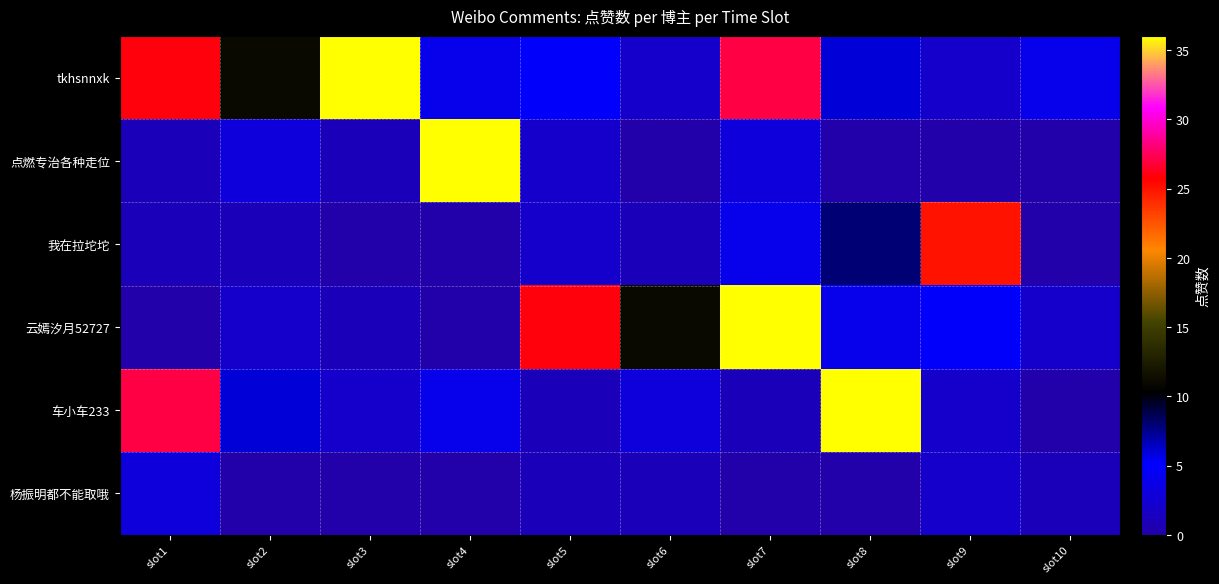

Reading left to right, list all the values displayed in this chart.

tkhsnnxk: slot1=26	slot2=11	slot3=36	slot4=4	slot5=5	slot6=2	slot7=27	slot8=6	slot9=2	slot10=4
点燃专治各种走位: slot1=1	slot2=3	slot3=1	slot4=36	slot5=2	slot6=0	slot7=3	slot8=0	slot9=0	slot10=0
我在拉坨坨: slot1=1	slot2=1	slot3=0	slot4=0	slot5=2	slot6=1	slot7=4	slot8=8	slot9=25	slot10=0
云嫣汐月52727: slot1=0	slot2=2	slot3=1	slot4=0	slot5=26	slot6=11	slot7=36	slot8=4	slot9=5	slot10=2
车小车233: slot1=27	slot2=6	slot3=2	slot4=4	slot5=1	slot6=3	slot7=1	slot8=36	slot9=2	slot10=0
杨振明都不能取哦: slot1=3	slot2=0	slot3=0	slot4=0	slot5=1	slot6=1	slot7=0	slot8=0	slot9=2	slot10=1